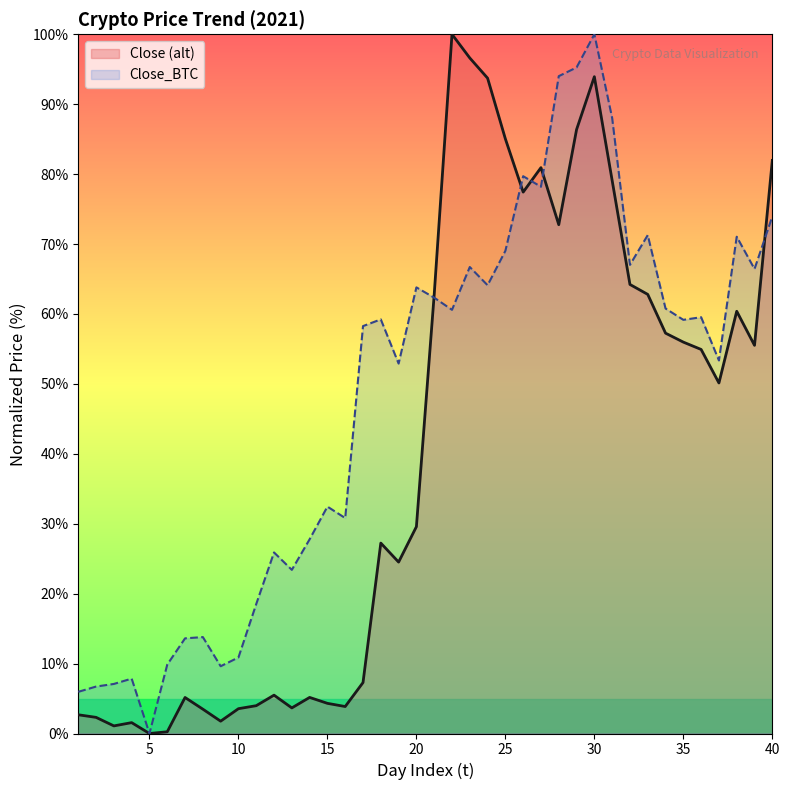

Rank the series by their average value, from highest to lowest.

Close_BTC, Close (alt)